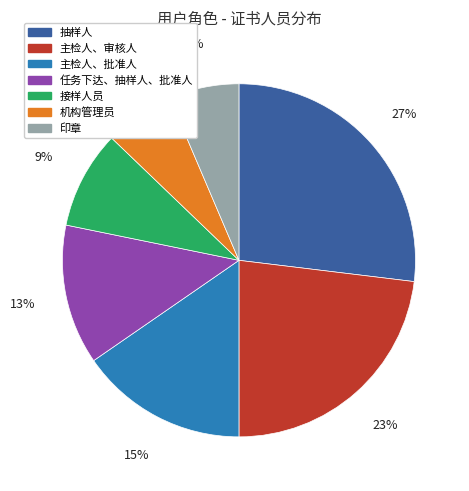

How many segments does this pie chart have?

7